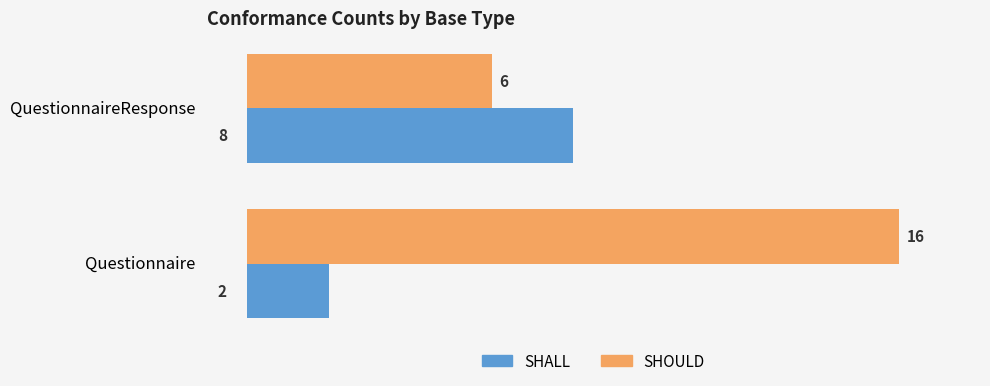

True or false: SHALL has a value of 5 at QuestionnaireResponse.

False